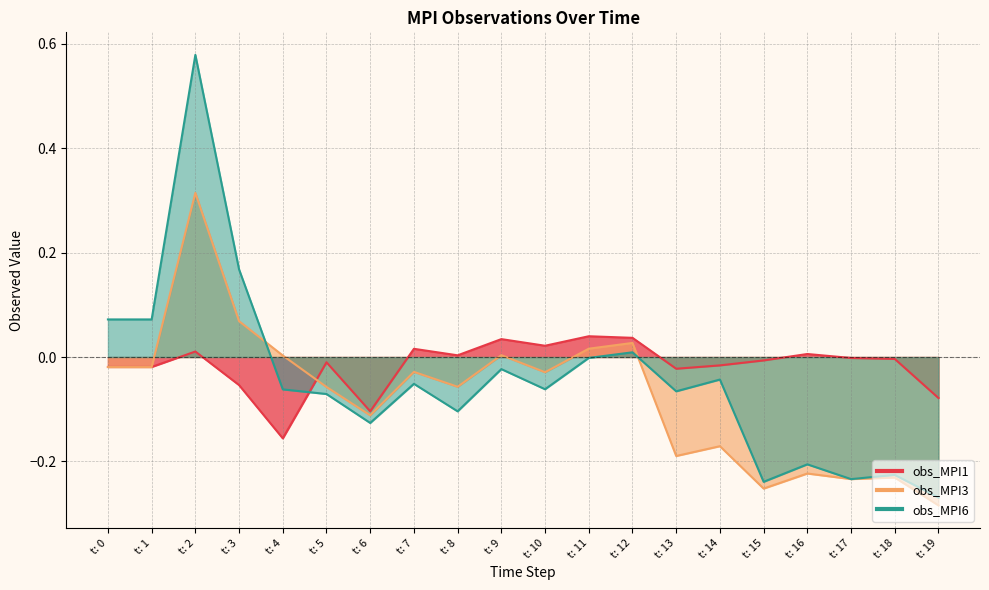

How many lines are shown in the chart?

3